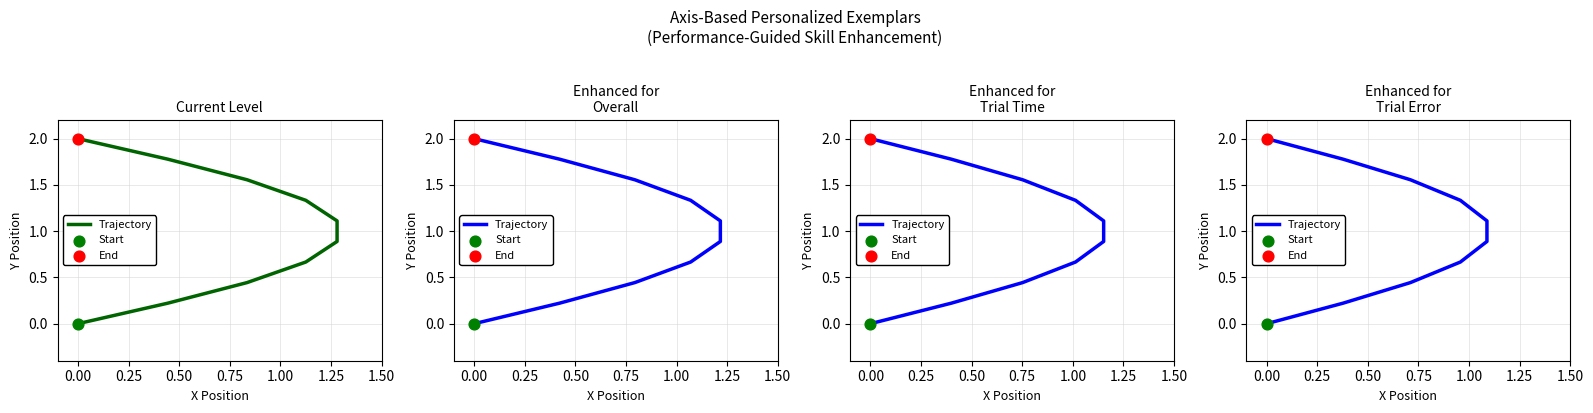

What is the change in value from 0.00 to 0.25?

+0.2